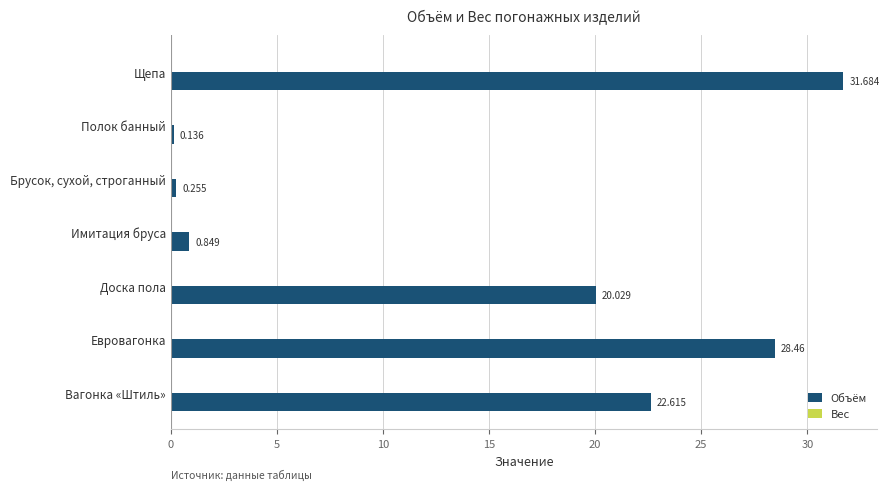

List the labels in order of value, smallest first.

Полок банный, Брусок, сухой, строганный, Имитация бруса, Доска пола, Вагонка «Штиль», Евровагонка, Щепа